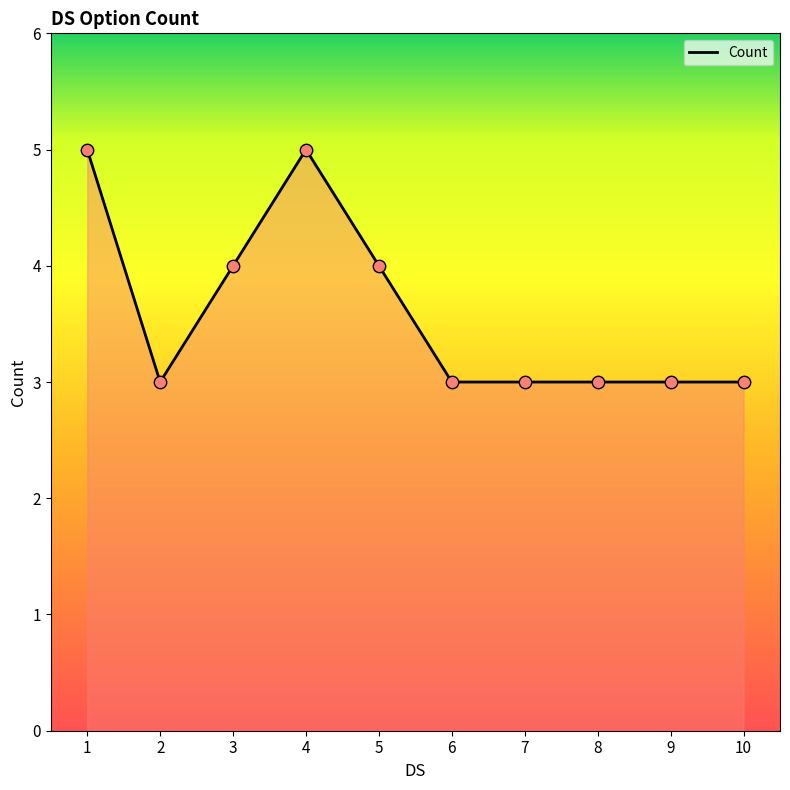

Which has a higher value, 9 or 3?

3